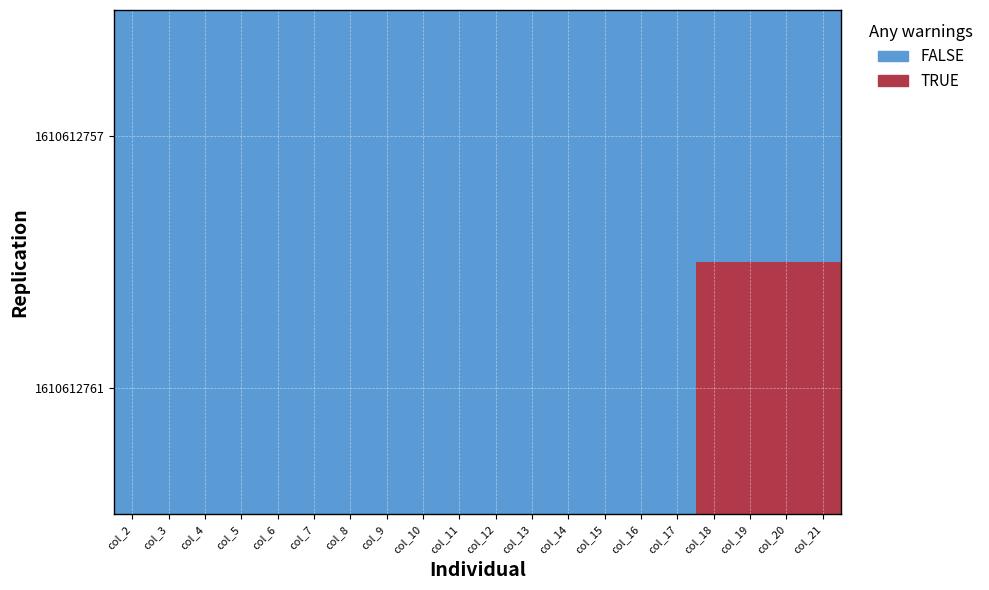

At which label is 1610612757 closest to 8?

19